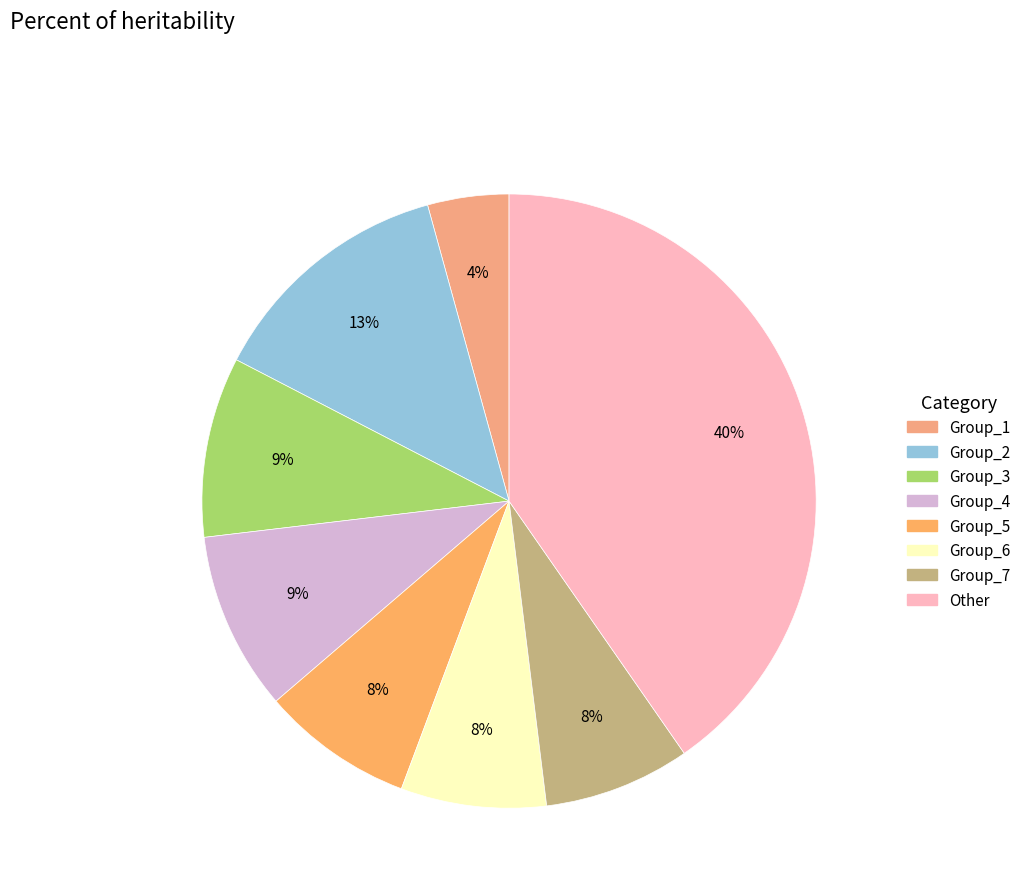

How many segments does this pie chart have?

8